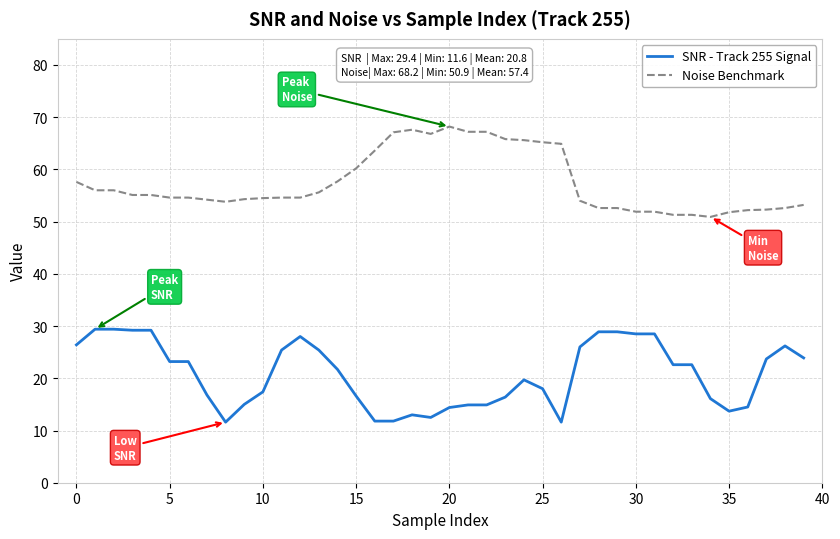

Which series has the largest total across all categories?

Noise Benchmark